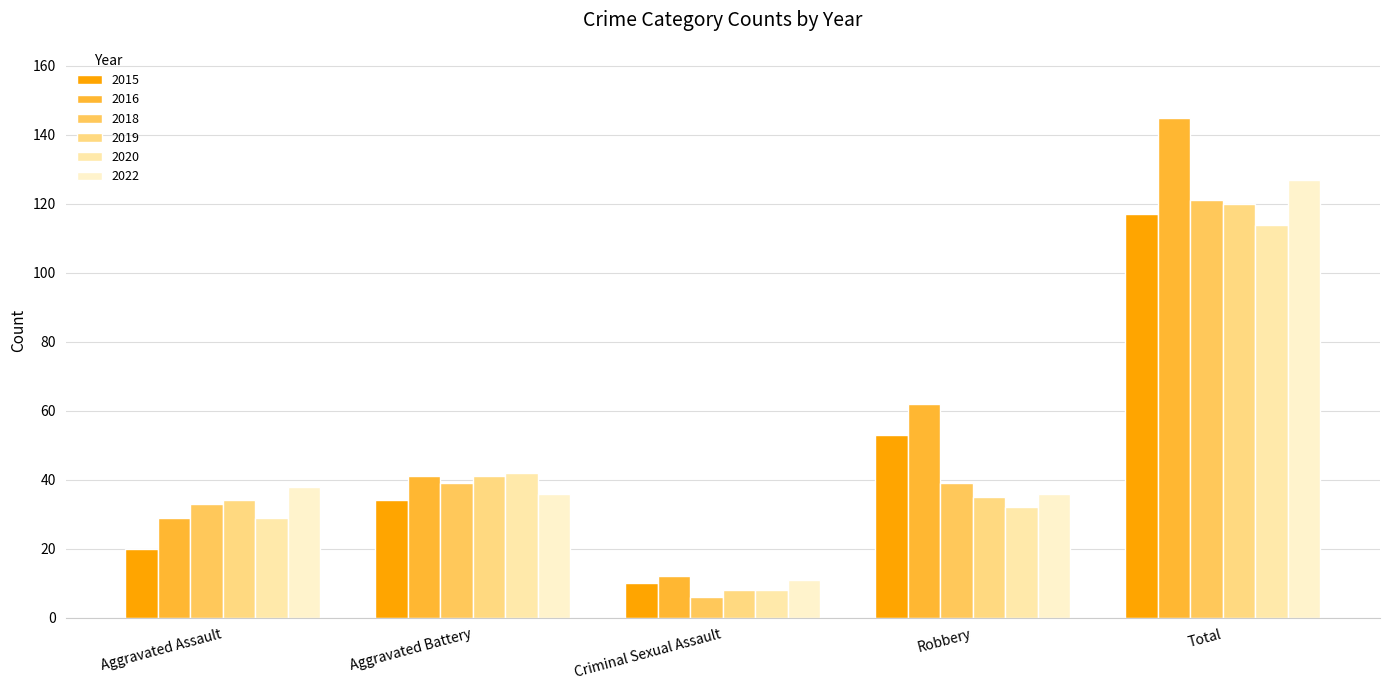

Reading left to right, what are all the values shown in this chart?

2015: 20	34	10	53	117
2016: 29	41	12	62	145
2018: 33	39	6	39	121
2019: 34	41	8	35	120
2020: 29	42	8	32	114
2022: 38	36	11	36	127